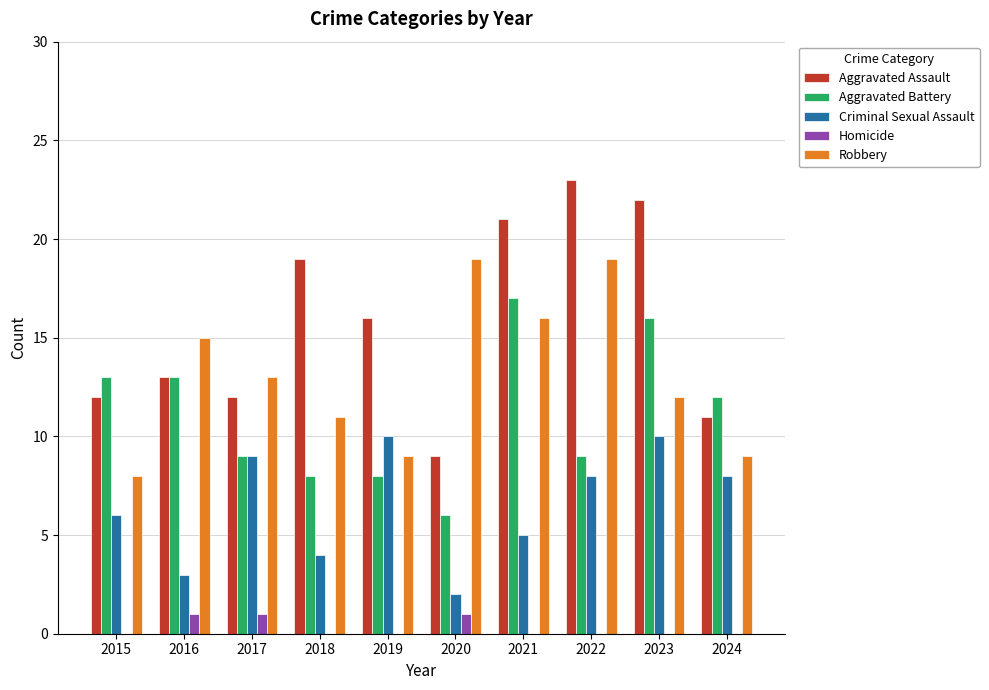

What is the approximate value of Robbery at 2017?

13